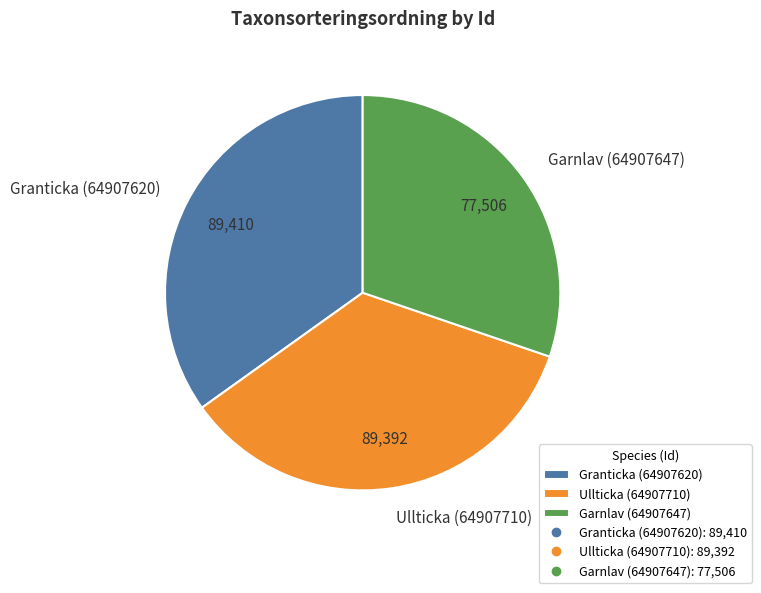

Is Garnlav (64907647) the majority of the pie?

No